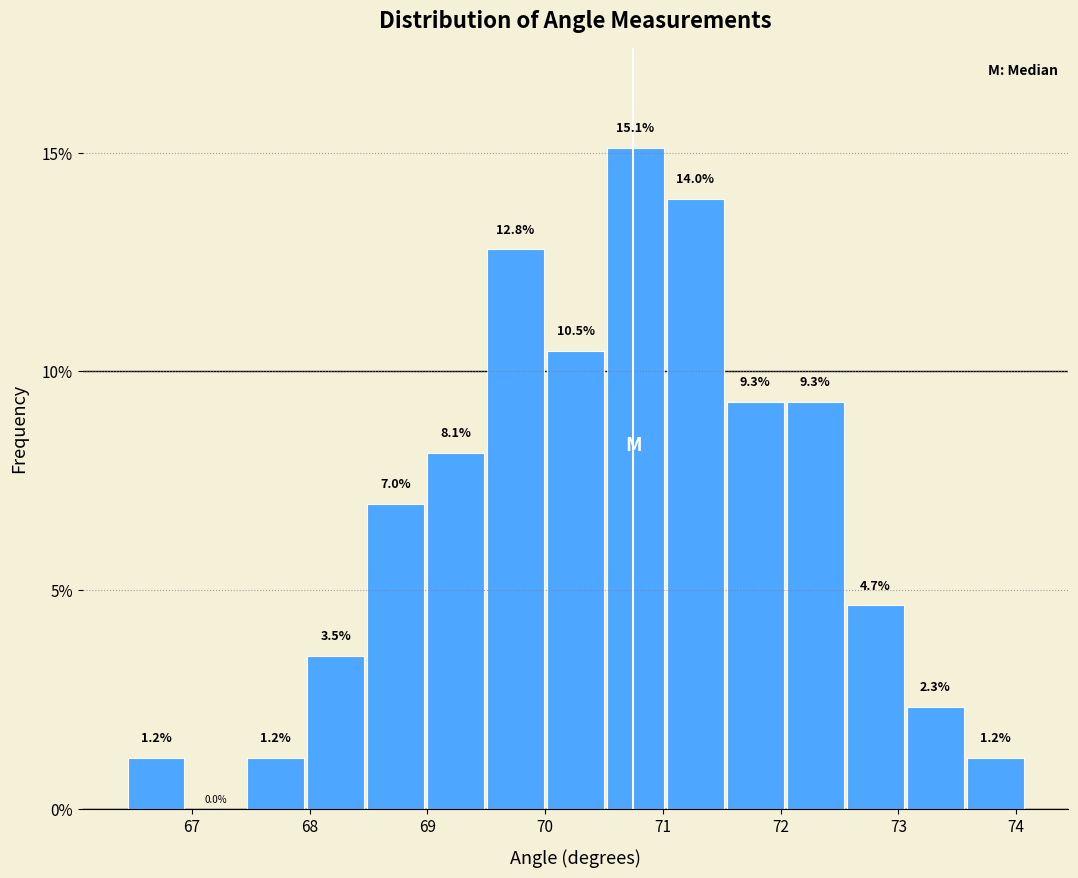

Reading left to right, transcribe this chart: for each bar, give the range it covers on the x-axis and its height. The bar edges are not printed on the chart, so give them approximately, as read against the axis.

66.4 to 67.0: 1.2
67.0 to 67.5: 0.0
67.5 to 68.0: 1.2
68.0 to 68.5: 3.5
68.5 to 69.0: 7.0
69.0 to 69.5: 8.1
69.5 to 70.0: 12.8
70.0 to 70.5: 10.5
70.5 to 71.0: 15.1
71.0 to 71.5: 14.0
71.5 to 72.0: 9.3
72.0 to 72.5: 9.3
72.5 to 73.1: 4.7
73.1 to 73.6: 2.3
73.6 to 74.1: 1.2